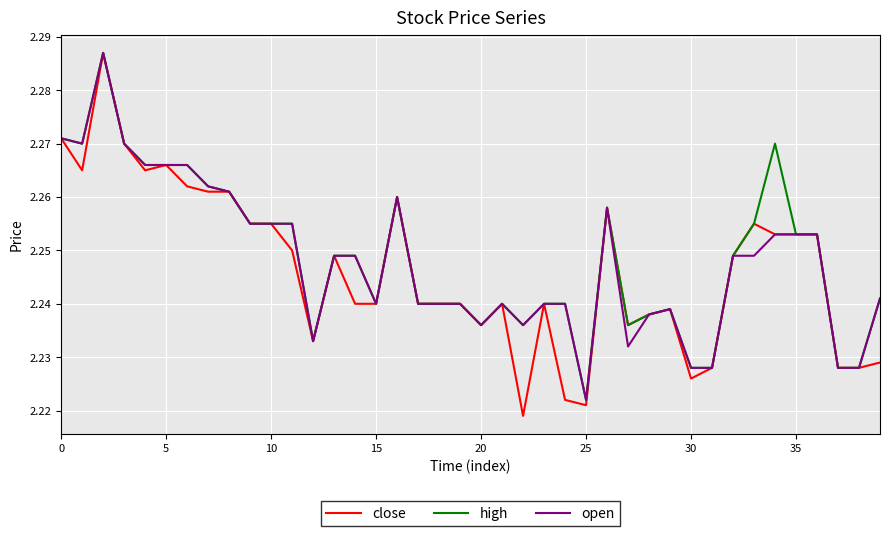

How many lines are shown in the chart?

3